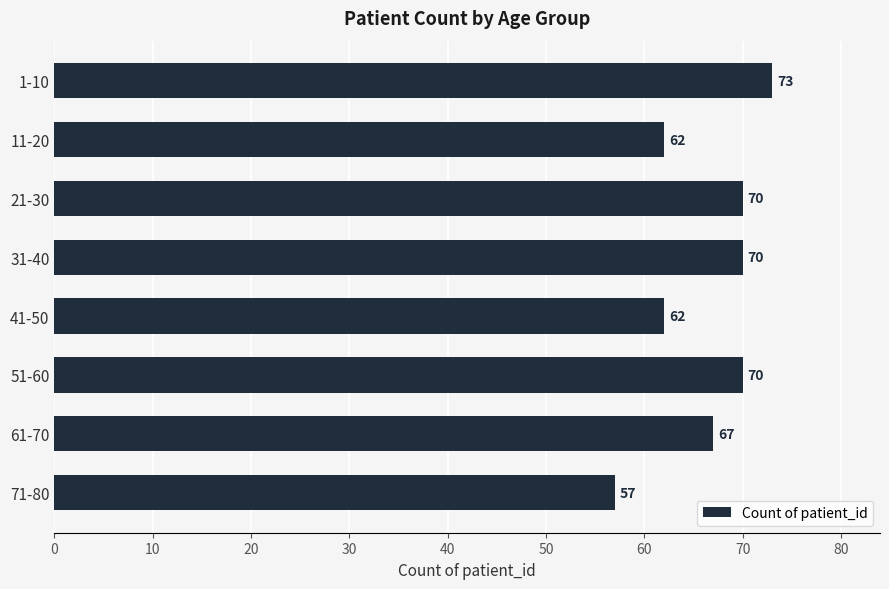

How many values are between 62 and 70?

6